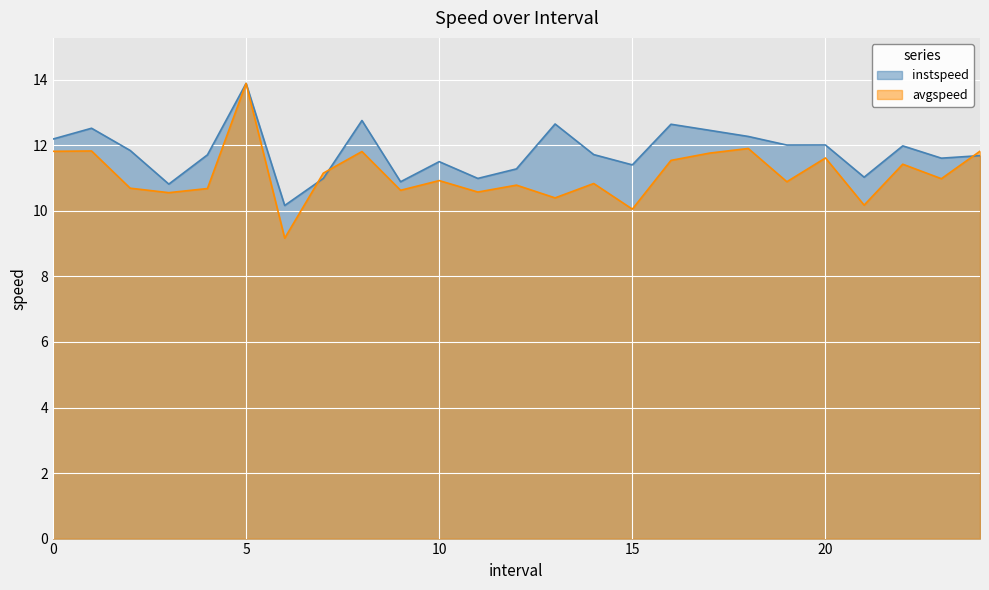

List the labels in order of instspeed value, largest first.

5.0, 8.0, 13.0, 16.0, 1.0, 17.0, 18.0, 0.0, 20.0, 19.0, 22.0, 2.0, 14.0, 4.0, 24.0, 23.0, 10.0, 15.0, 12.0, 21.0, 7.0, 11.0, 9.0, 3.0, 6.0